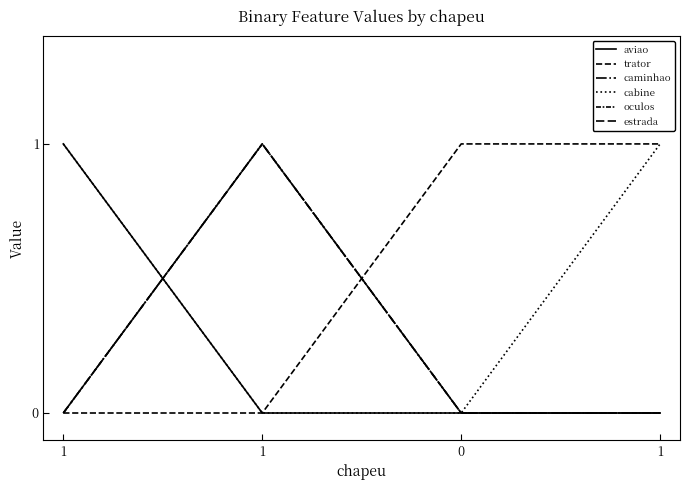

True or false: estrada has a value of 0 at 1.

True